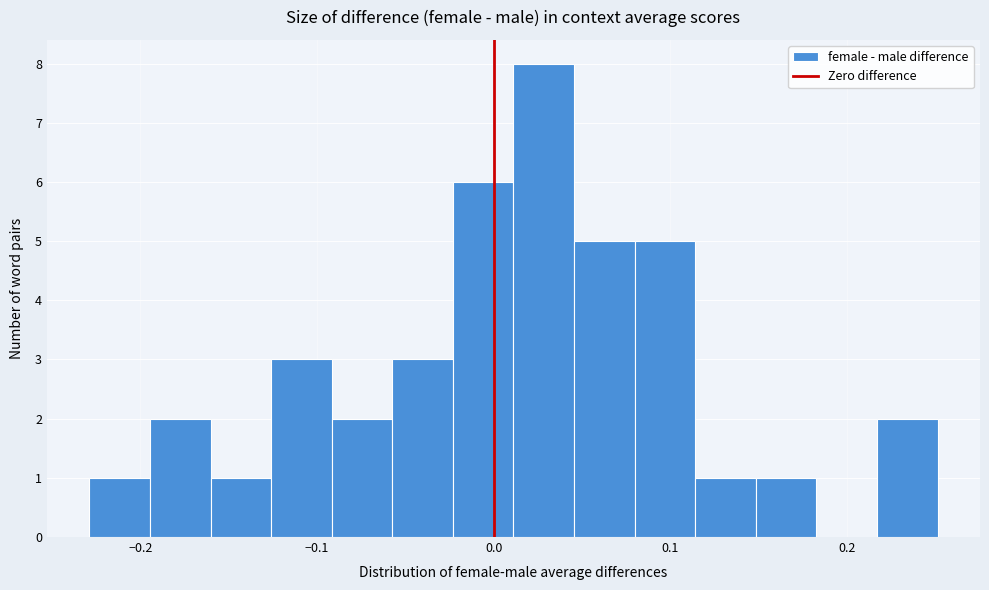

Around what value on the x-axis is the tallest bar? Give the approximate position of its centre, as read against the axis.

0.03